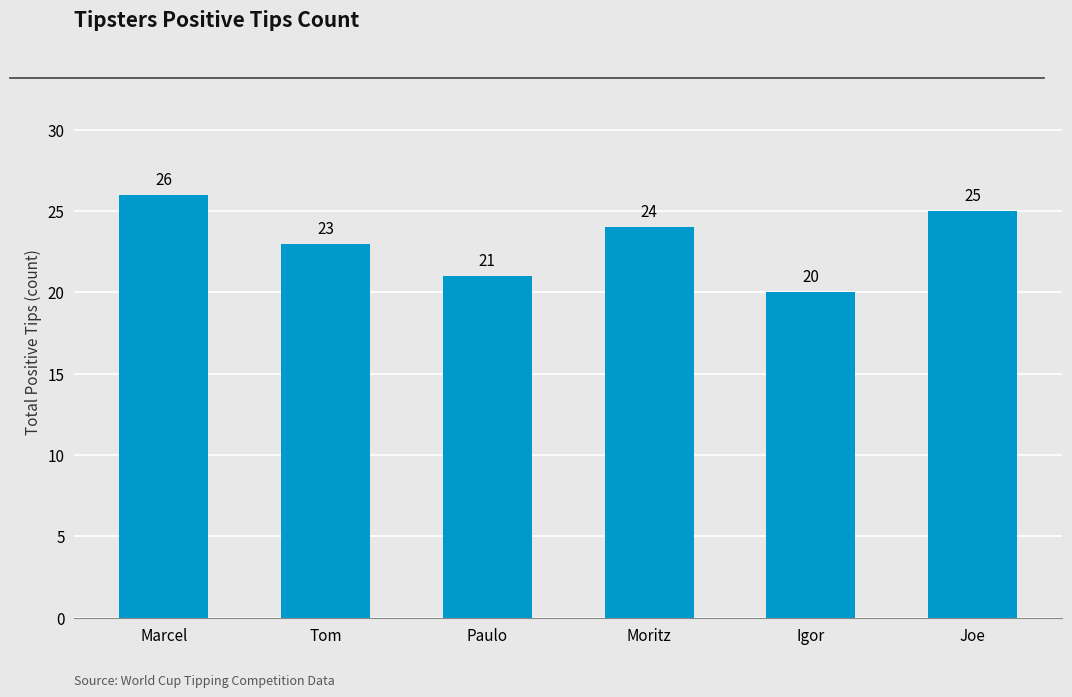

Where is the data nearest to the value 23?

Tom